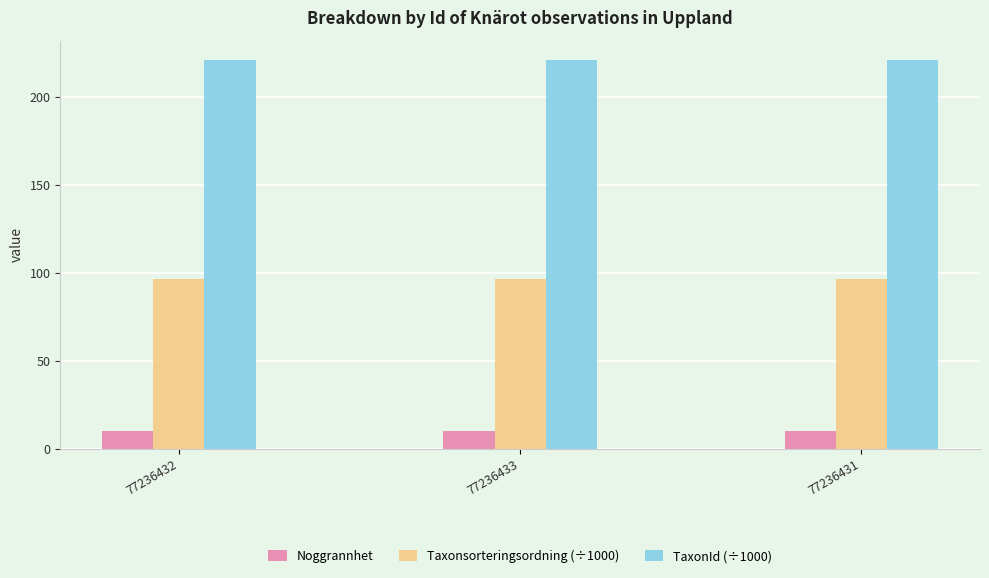

What is the sum of all Taxonsorteringsordning (÷1000) values?

289.0